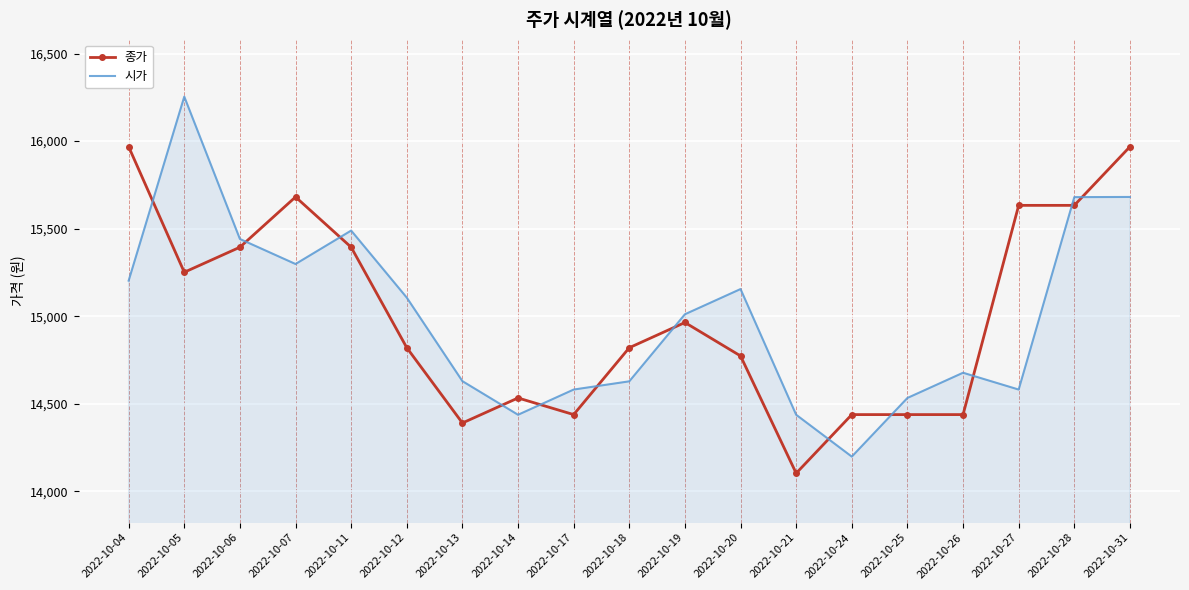

Rank the series by their maximum value, from highest to lowest.

시가, 종가